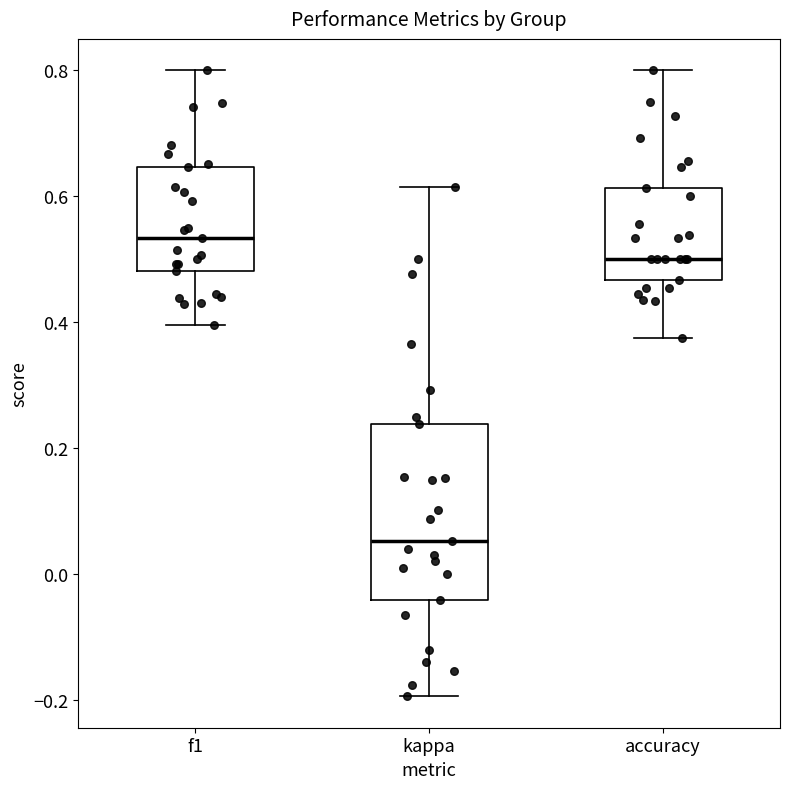

Where does the upper whisker of the box for kappa end on the y-axis? The values are not printed on the chart, so give them approximately, as read against the axis.

0.62